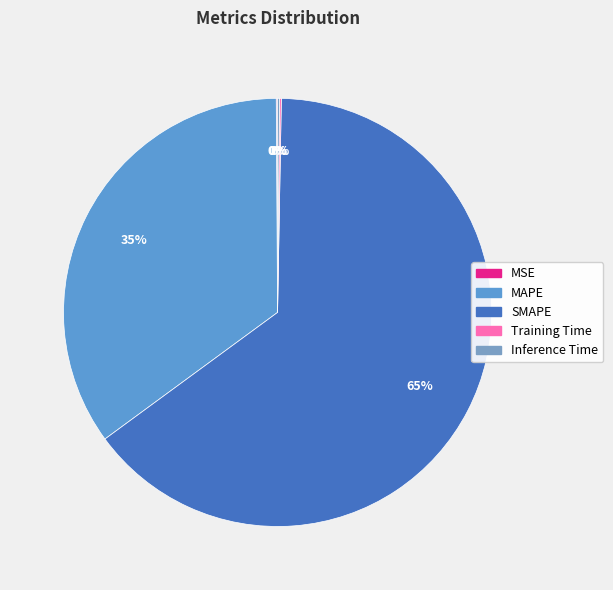

To the nearest percent, what is the average slice percentage?

20%